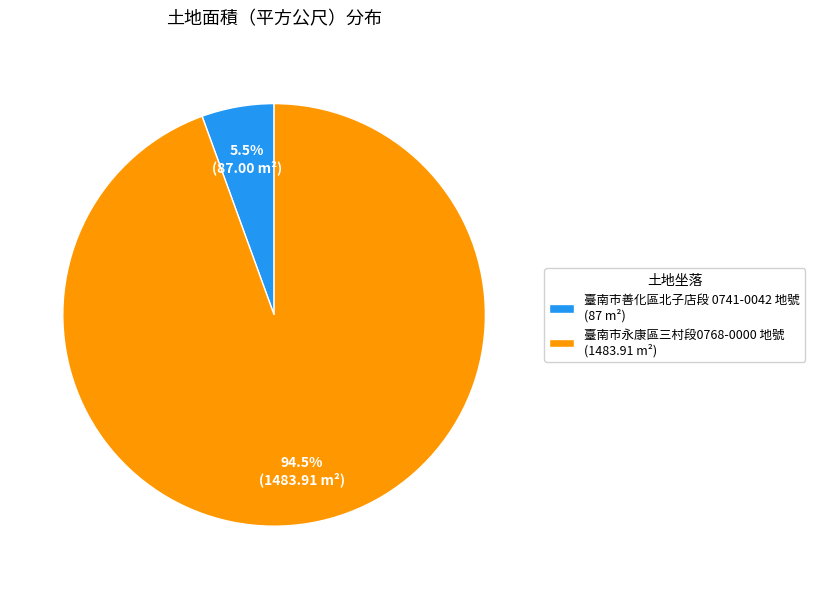

Which has a higher value, 臺南市善化區北子店段 0741-0042 地號 (87 m²) or 臺南市永康區三村段0768-0000 地號 (1483.91 m²)?

臺南市永康區三村段0768-0000 地號 (1483.91 m²)